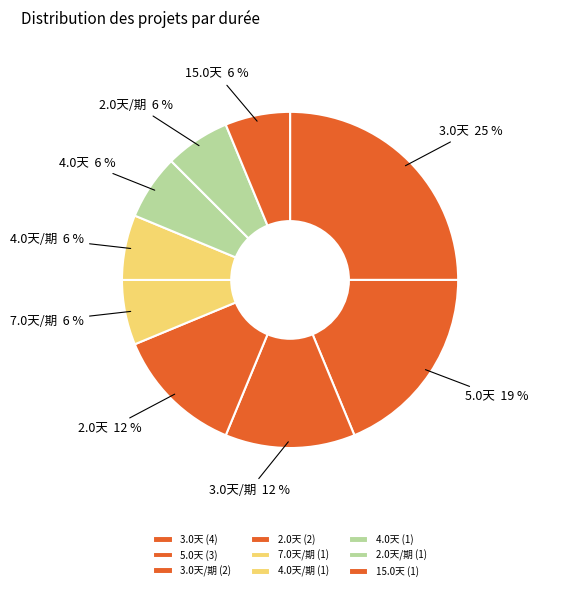

Does 4.0天/期 account for over 50% of the chart?

No